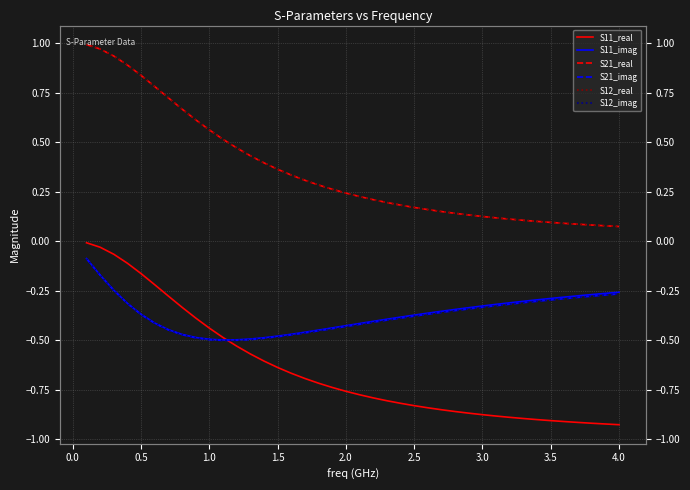

At which category does the chart reach its minimum across all series?

4.0